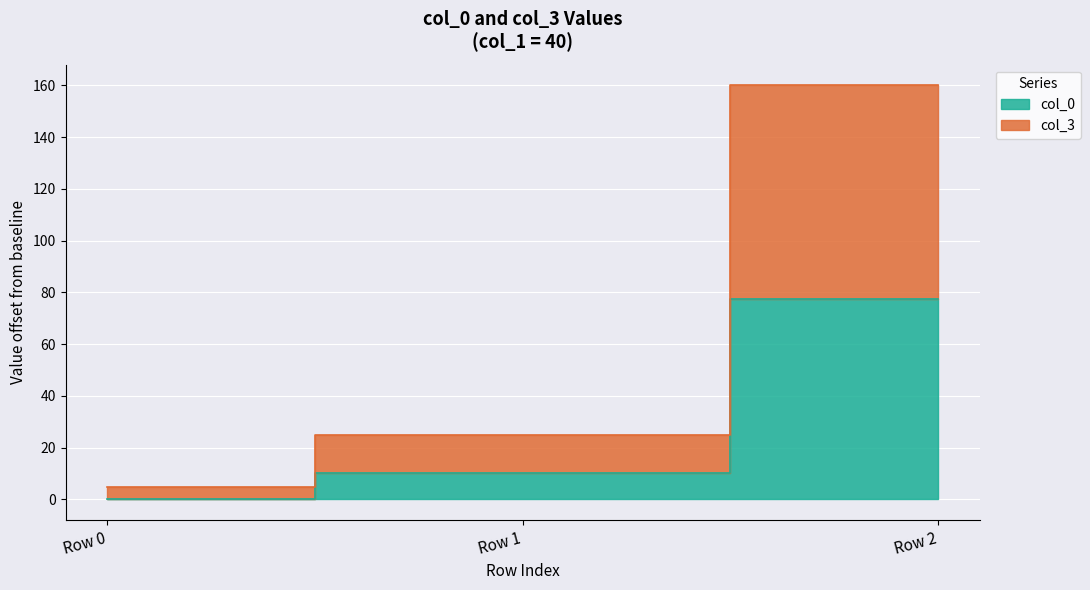

Reading left to right, extract all data points from this chart.

col_0: 0.0	10.0	77.5
col_3: 5.0	25.1	160.0